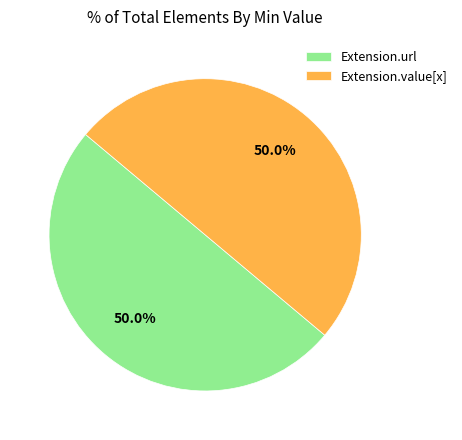

What is the ratio of the value at Extension.value[x] to the value at Extension.url?

1.0